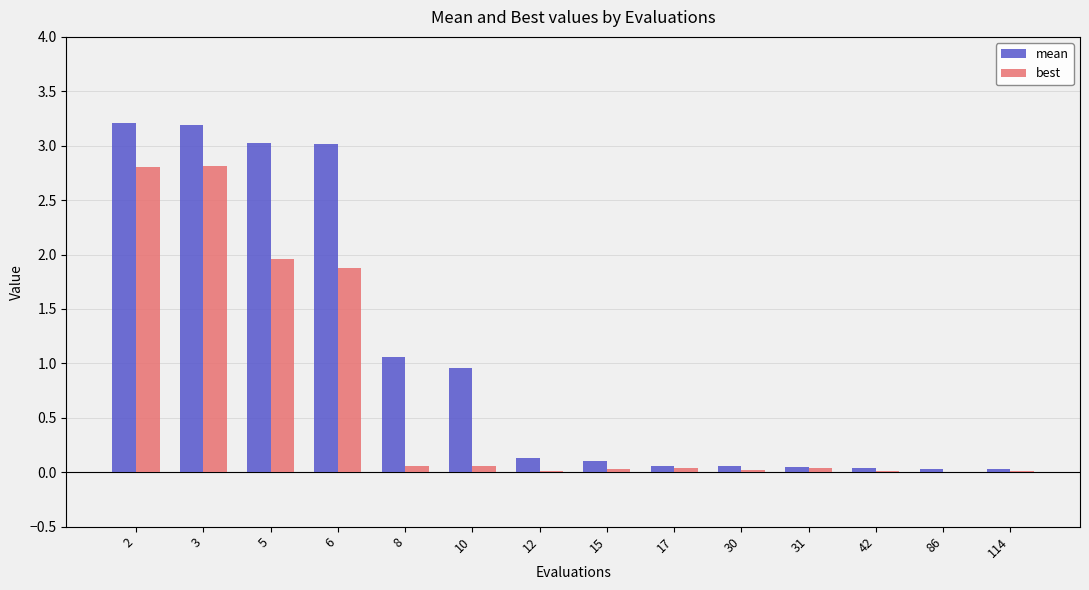

How many groups of bars are there?

14